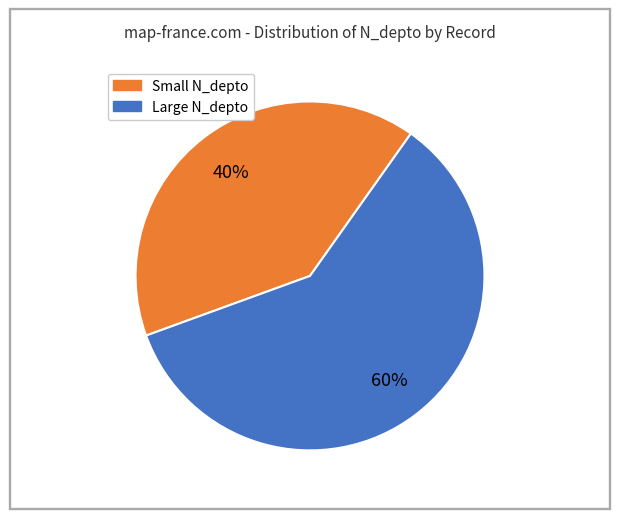

Does any single category account for the majority?

Yes